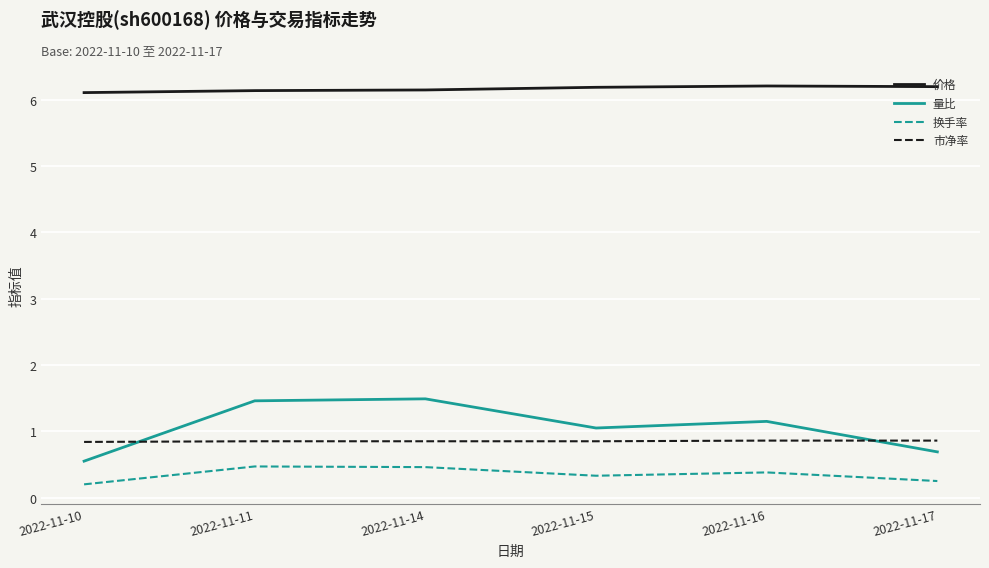

True or false: 价格 and 换手率 intersect in this chart.

False